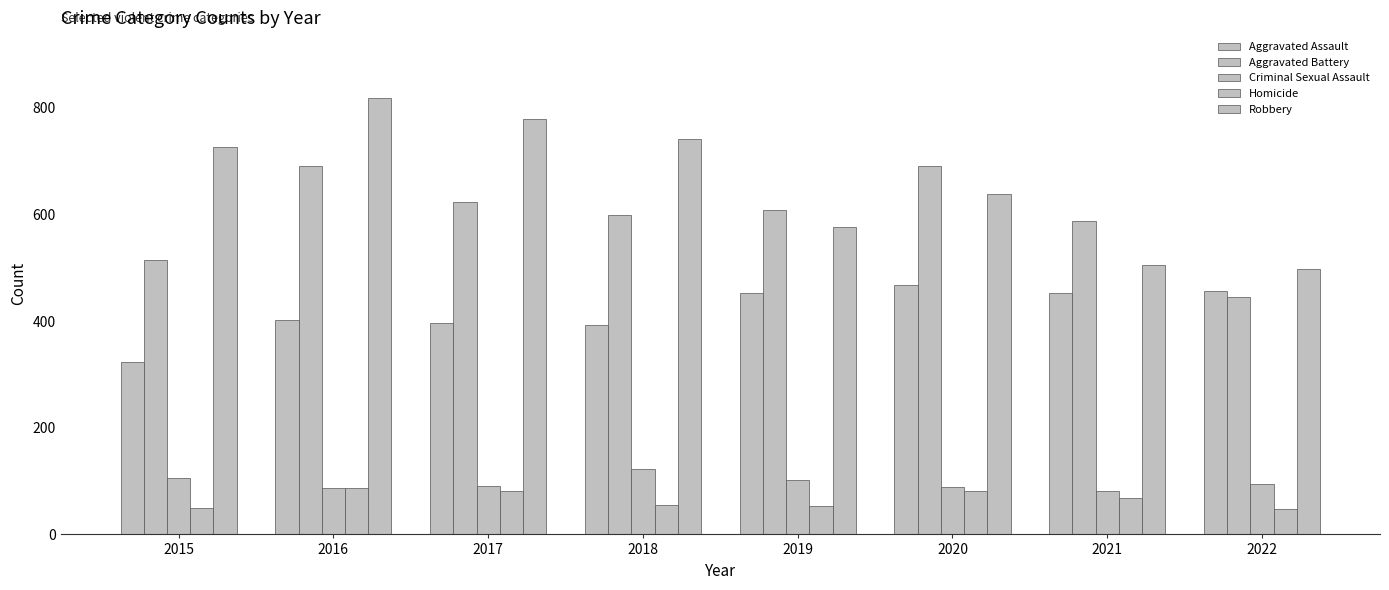

Count the number of data series in this chart.

5